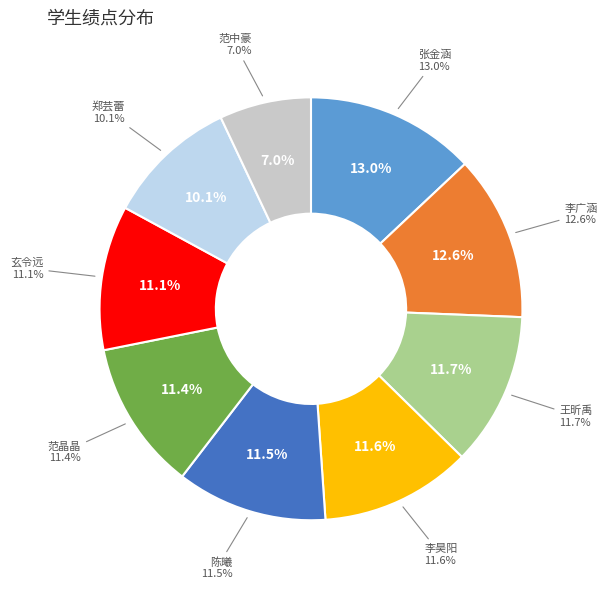

Rank the categories by value from lowest to highest.

范中豪, 郑芸蕾, 玄令远, 范晶晶, 陈曦, 李昊阳, 王昕禹, 李广涵, 张金涵